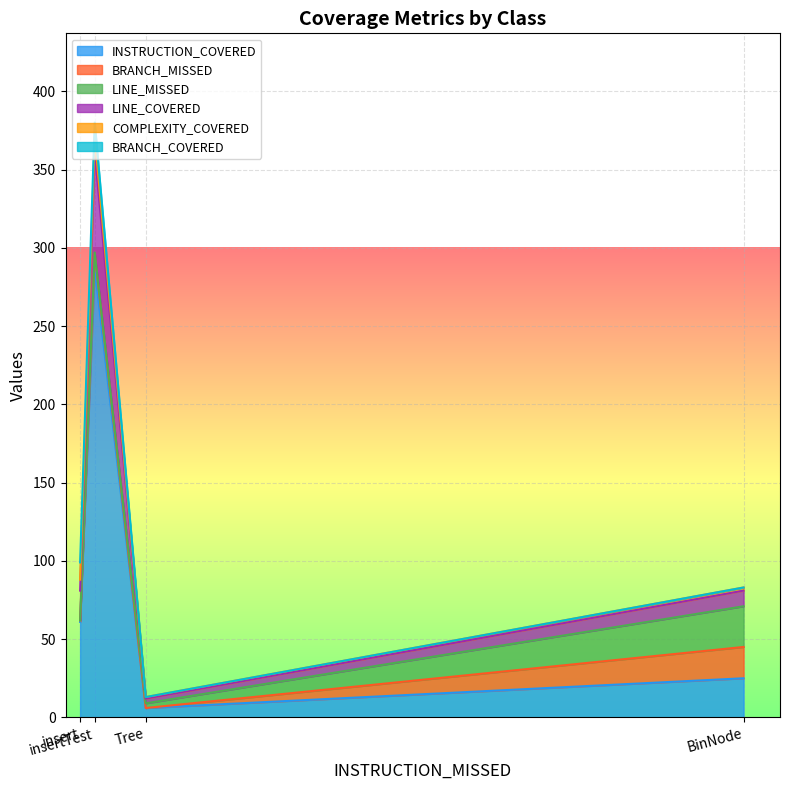

Which series has the largest total across all categories?

INSTRUCTION_COVERED